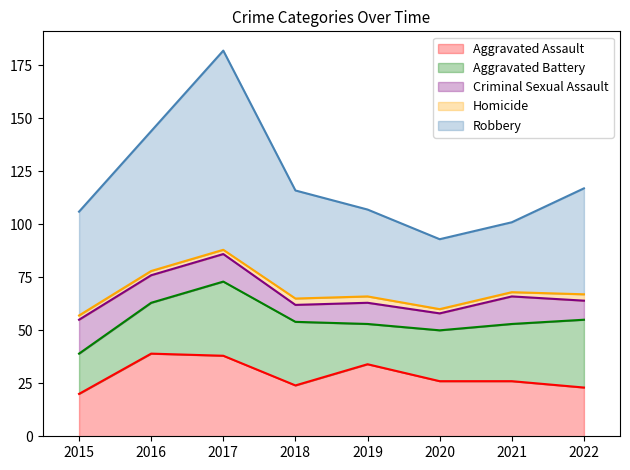

What is the difference between the Aggravated Battery values at 2020 and 2019?

5